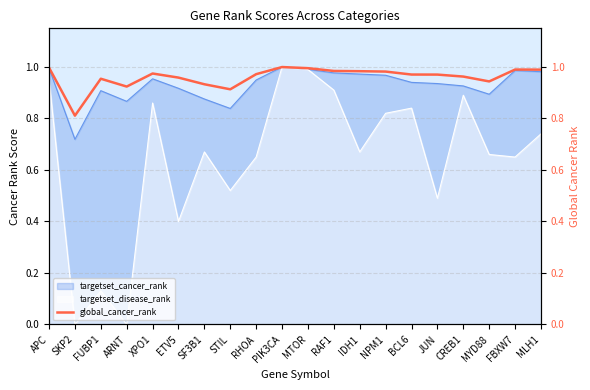

The chart shows a value of 1.0 at MLH1. True or false?

True